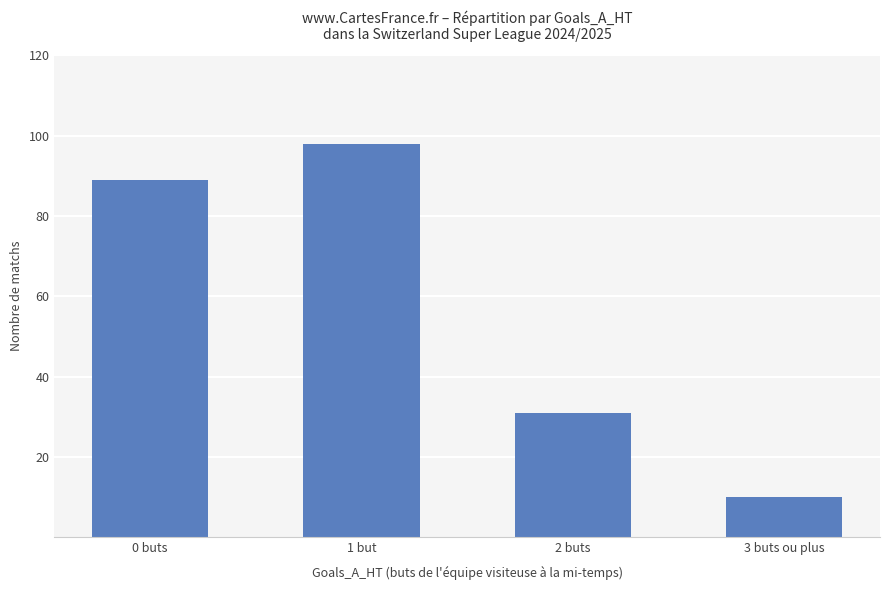

How many distinct data groups are displayed?

1